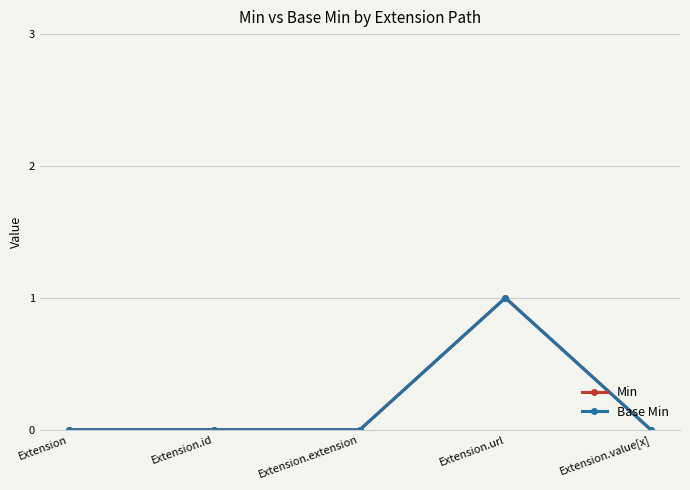

Between Extension and Extension.value[x], which is larger?

Extension